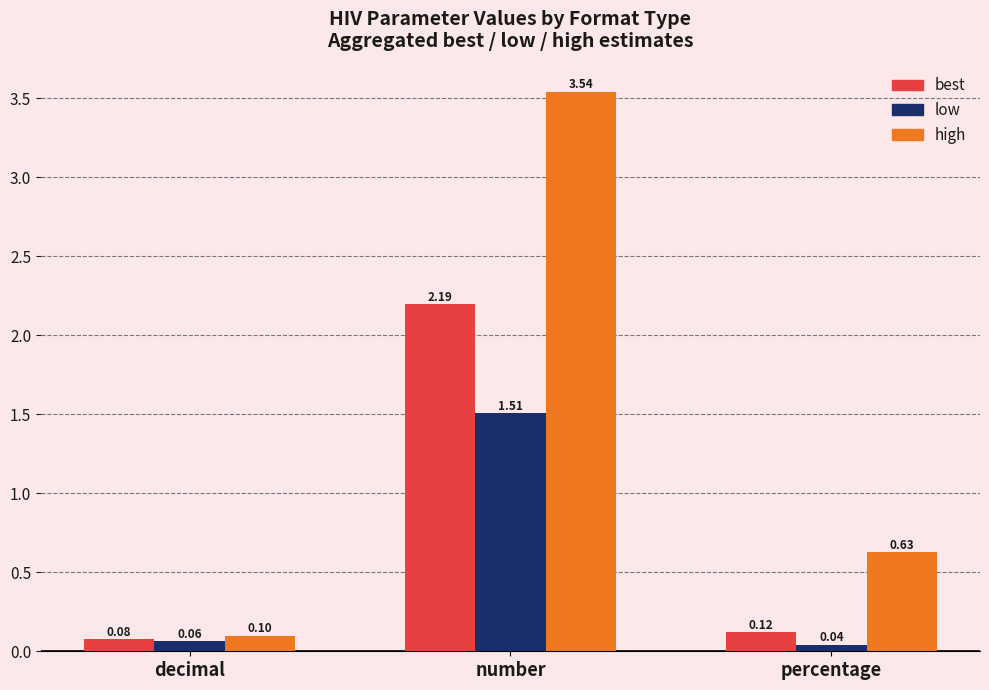

What is the sum of the best values at number and decimal?

2.3